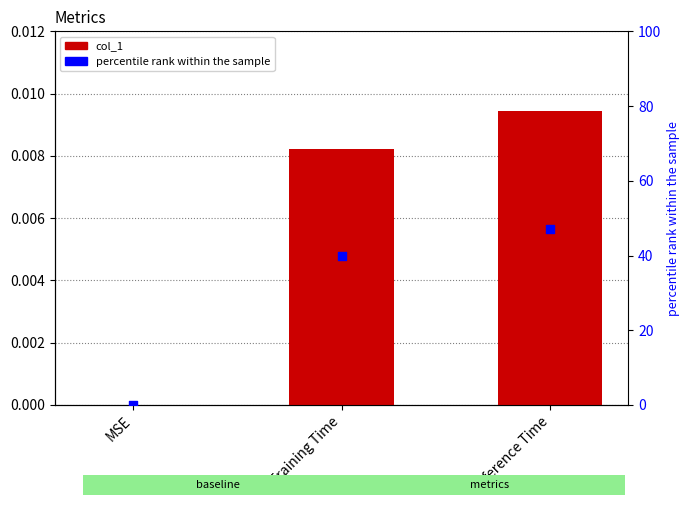

At how many categories does at least one series exceed 16?

2